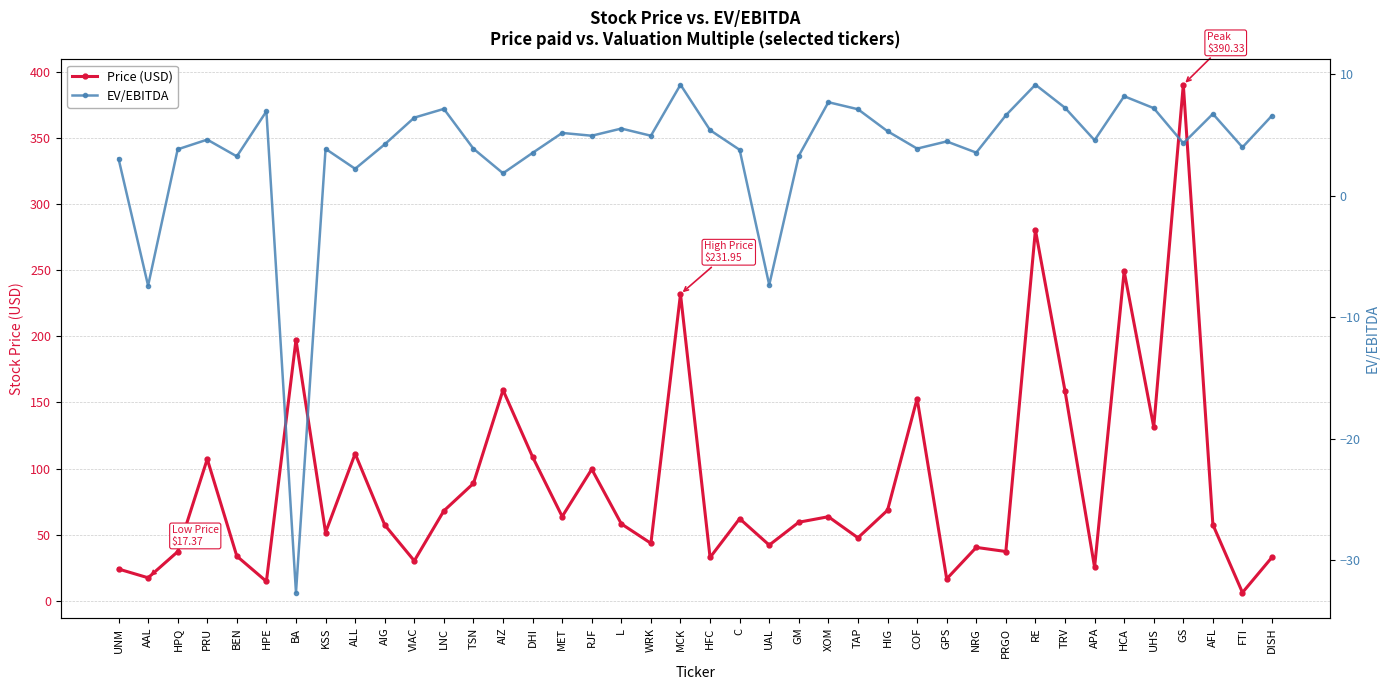

What is the sum of all EV/EBITDA values?

147.1